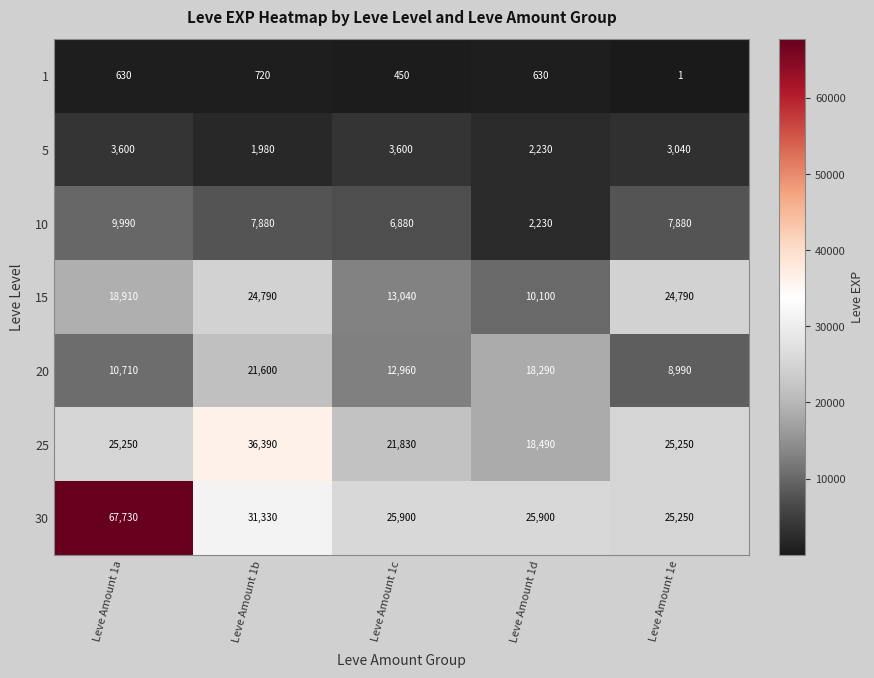

Where does the 5 series first go above 3040?

Leve Amount 1a